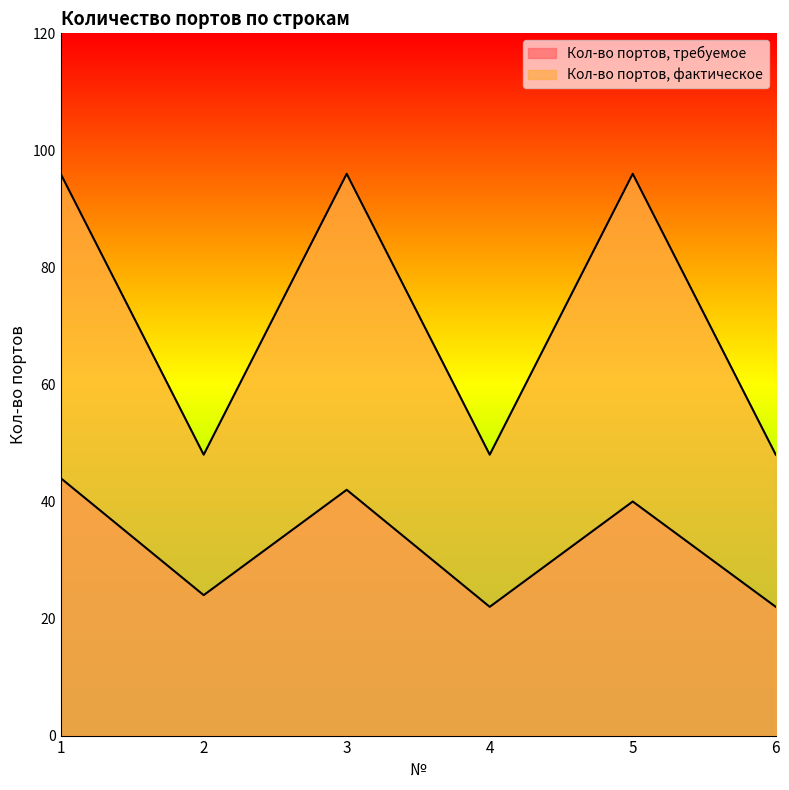

Does the chart display data point markers on the line(s)?

No